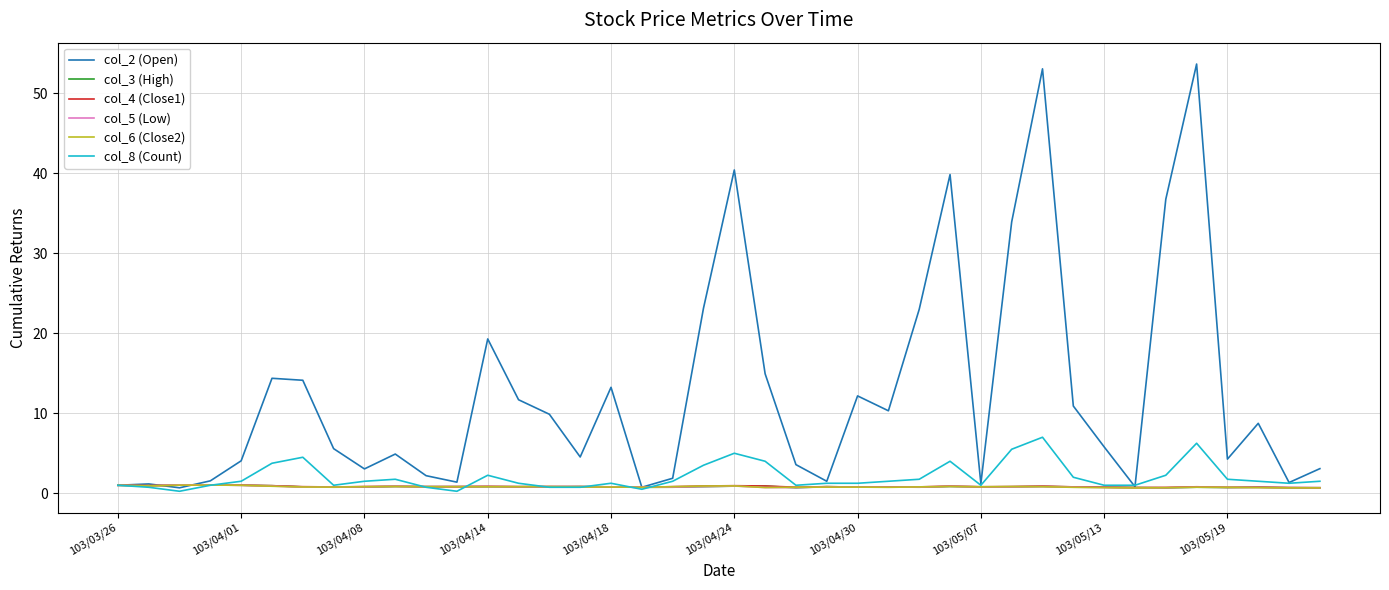

Which series has the largest total across all categories?

col_2 (Open)